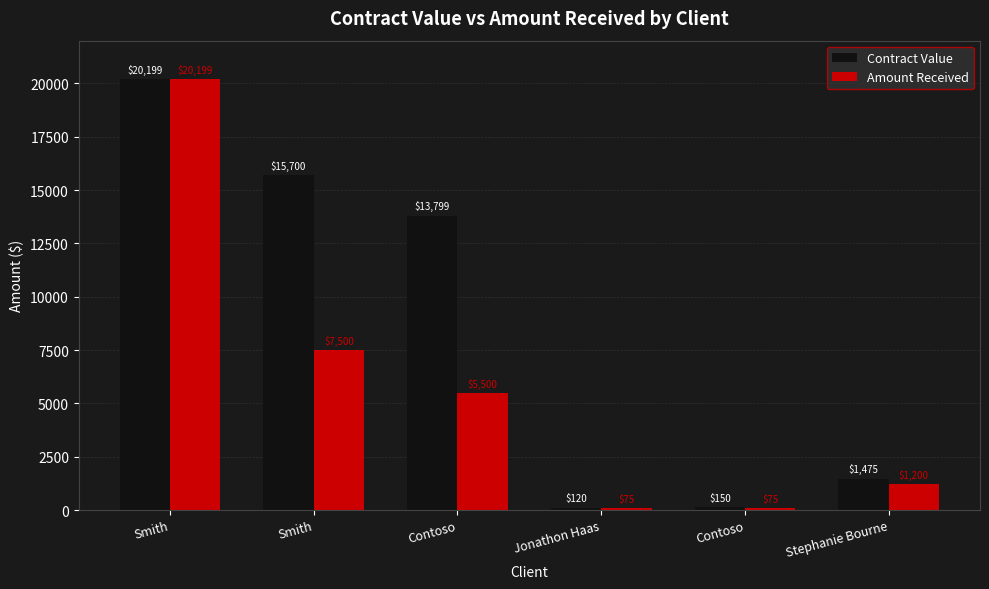

Which category has the highest value across all series?

Smith